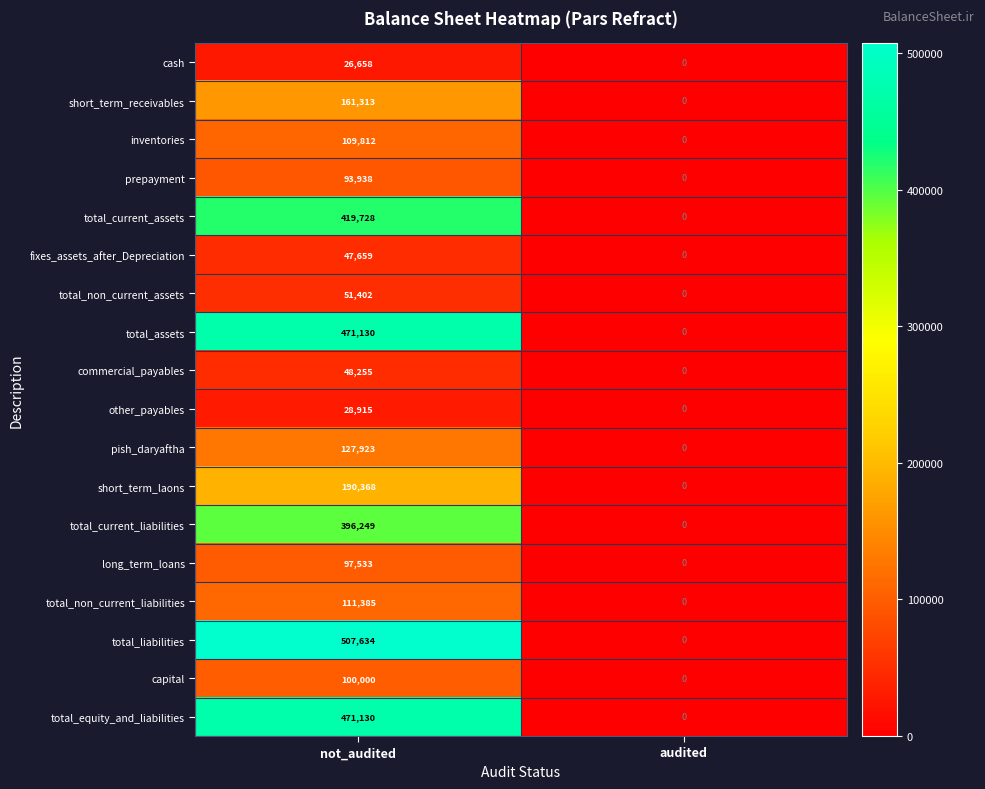

How many data points does each series have?

2